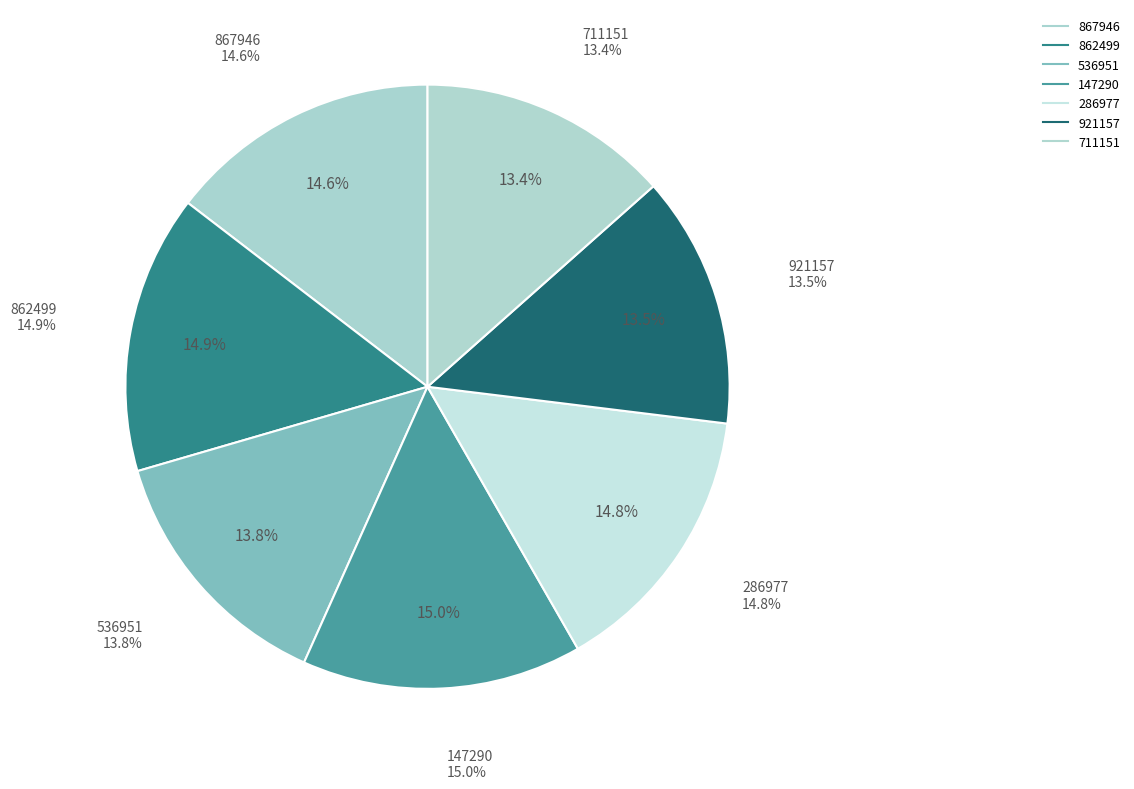

To the nearest percent, what percentage of the pie is 867946?

15%